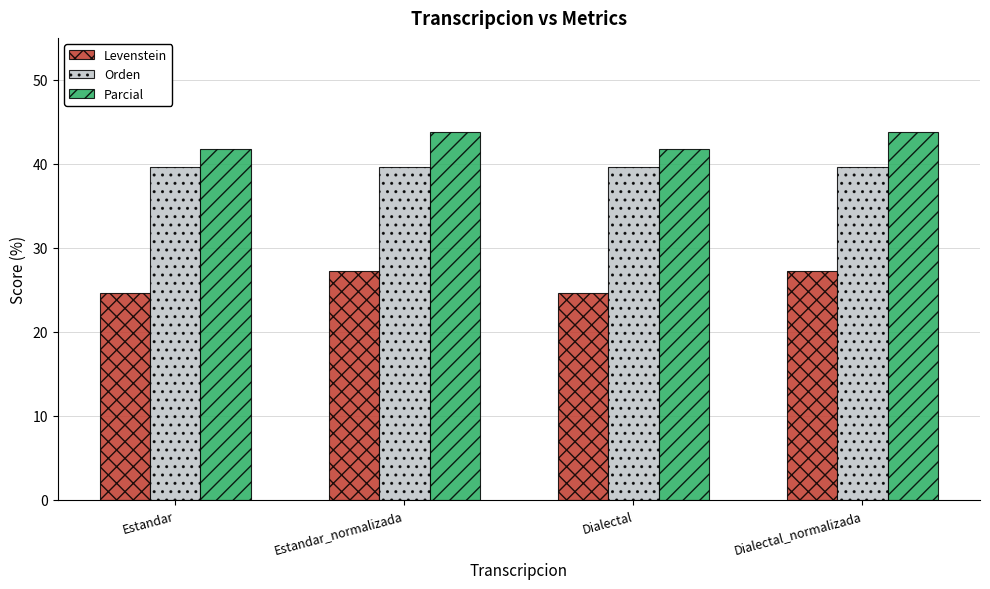

What position from the left is Estandar_normalizada?

2